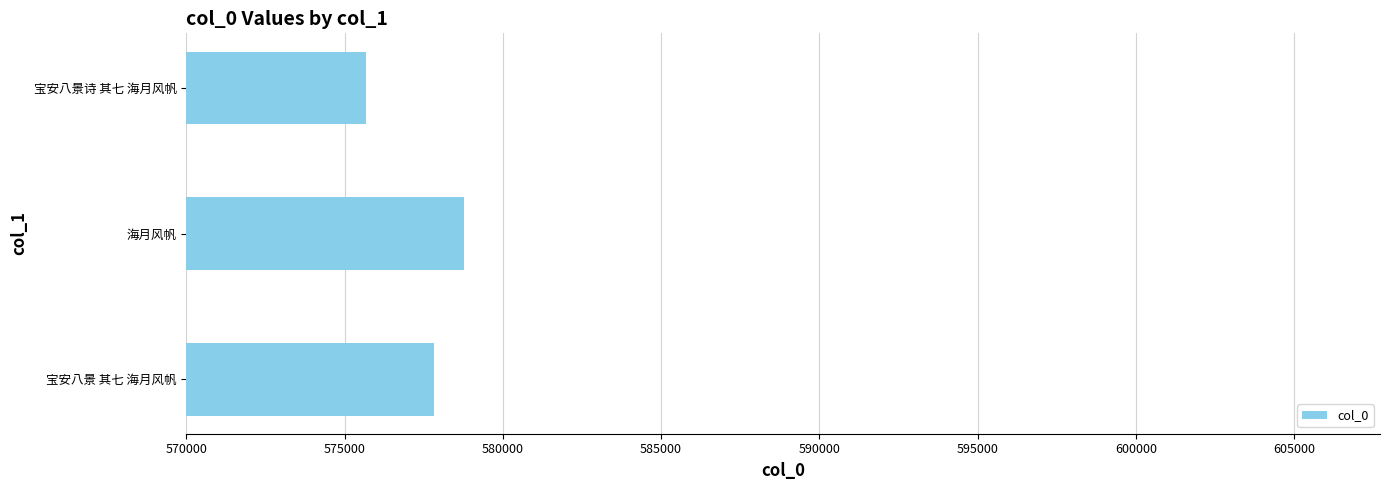

What is the greatest value displayed?

578775